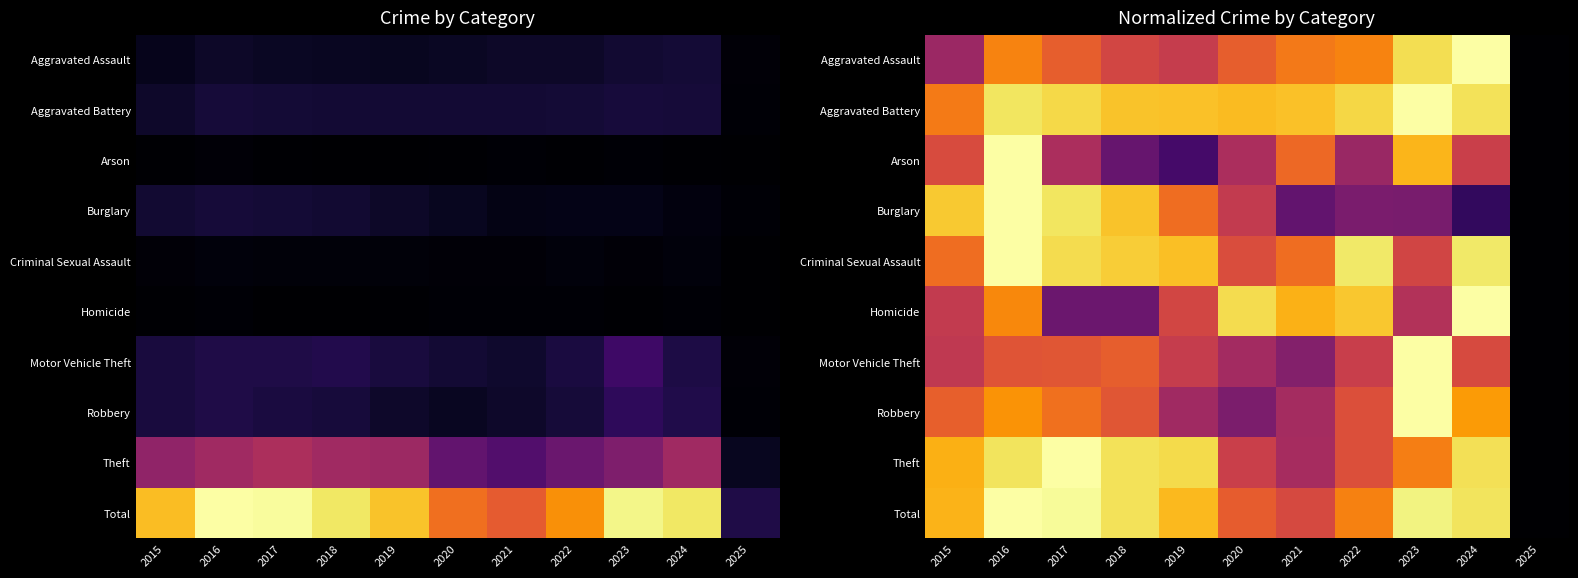

Which series has the widest spread of values?

Aggravated Assault